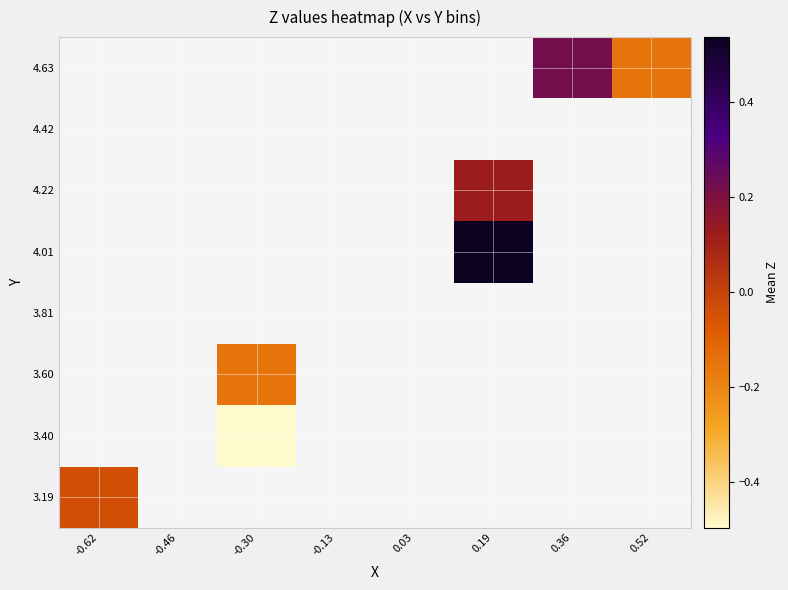

How many categories are shown in the chart?

8